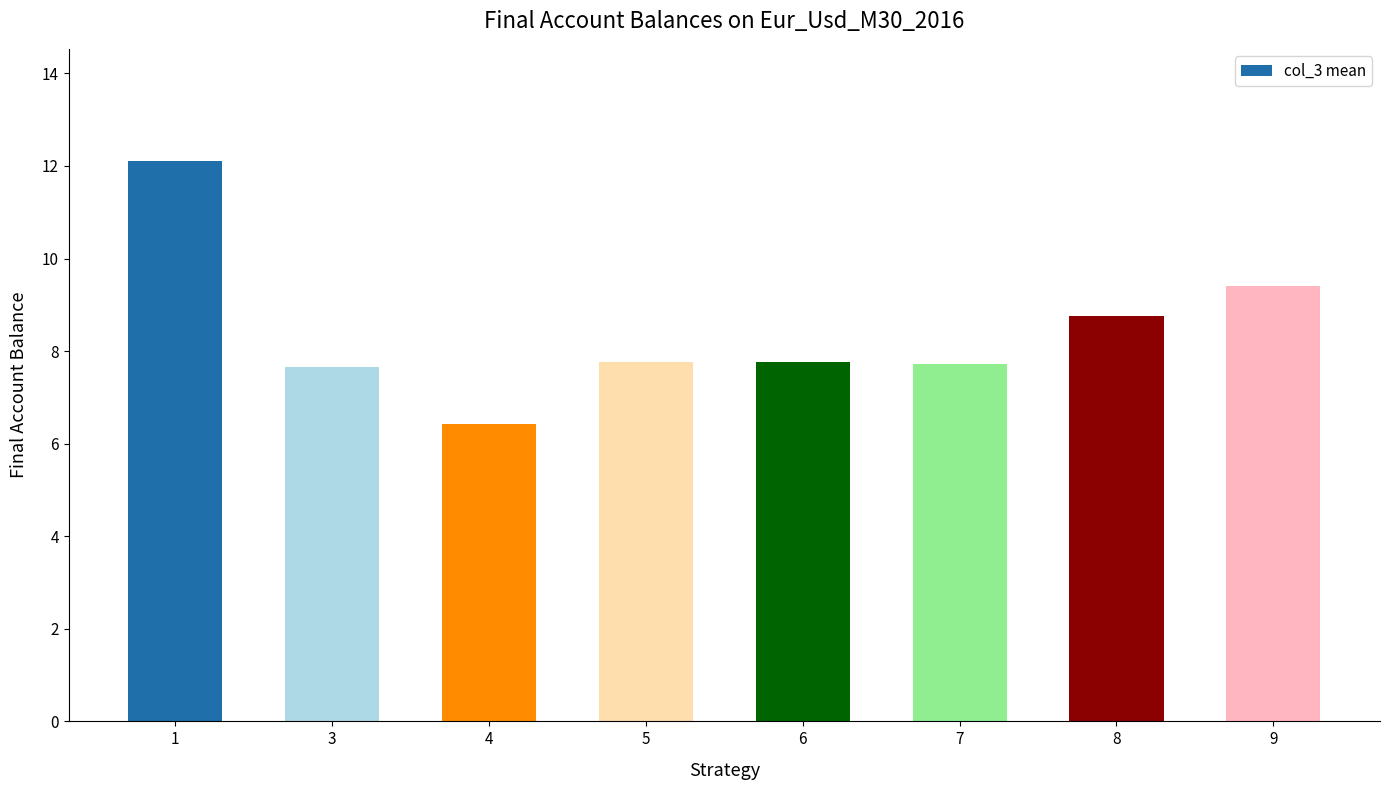

The value at 6 is 7.8. True or false?

True